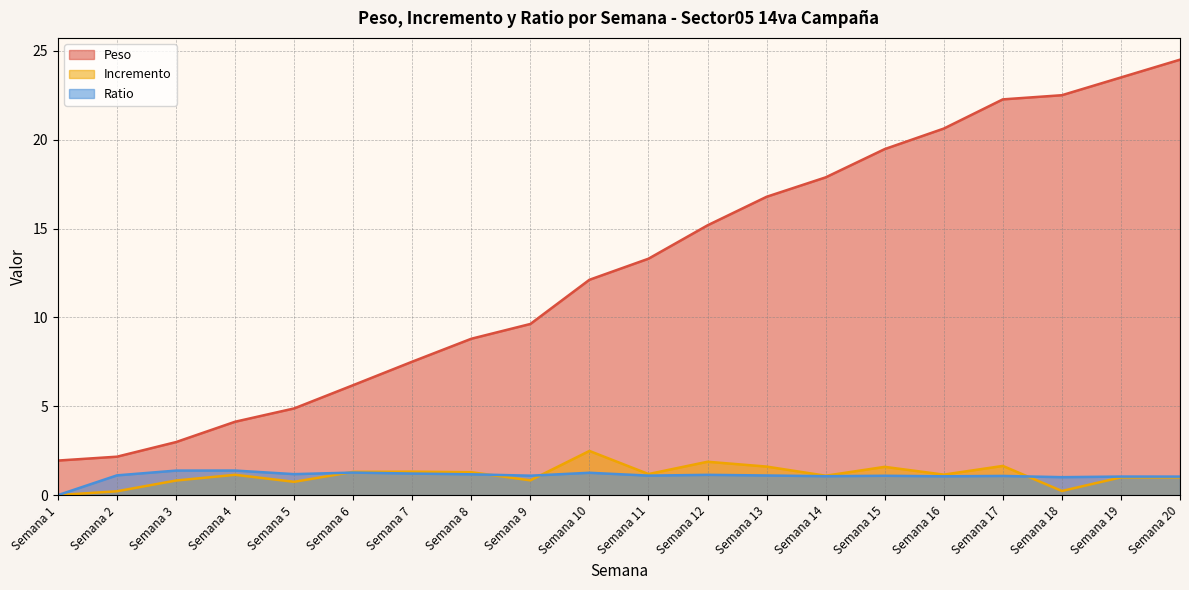

True or false: Peso and Incremento cross at least once.

False